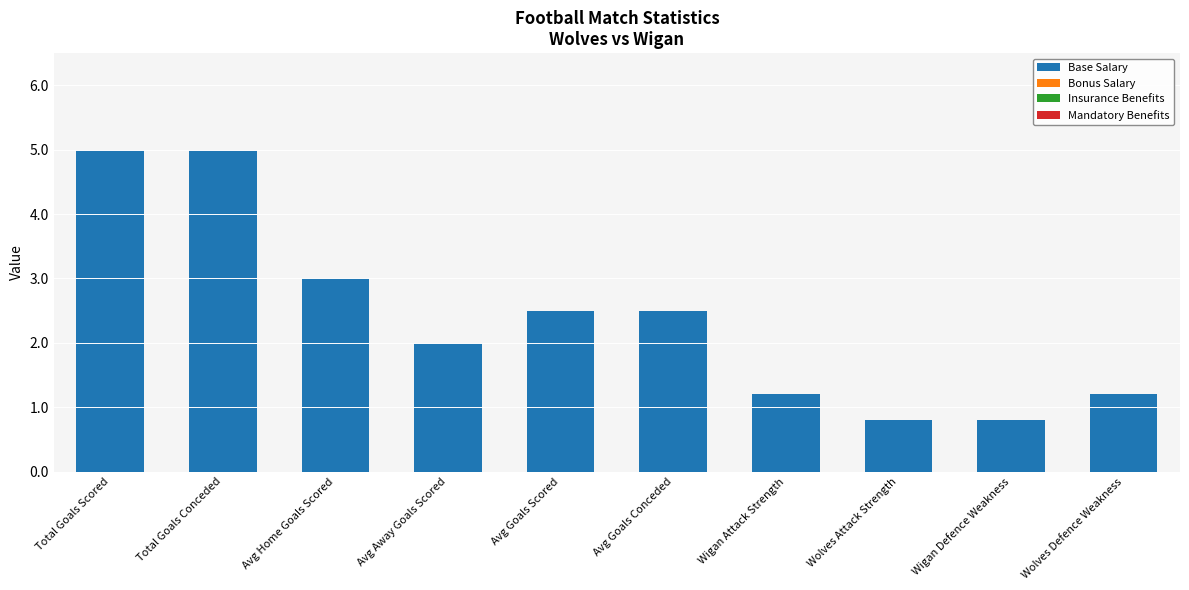

Between Avg Goals Conceded and Wolves Attack Strength, which is larger?

Avg Goals Conceded